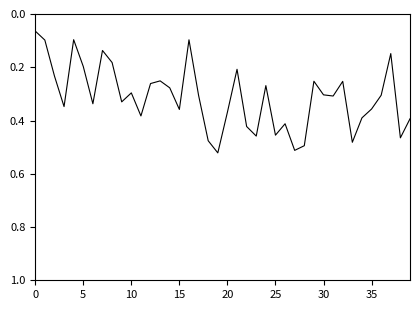

How many lines are shown in the chart?

1